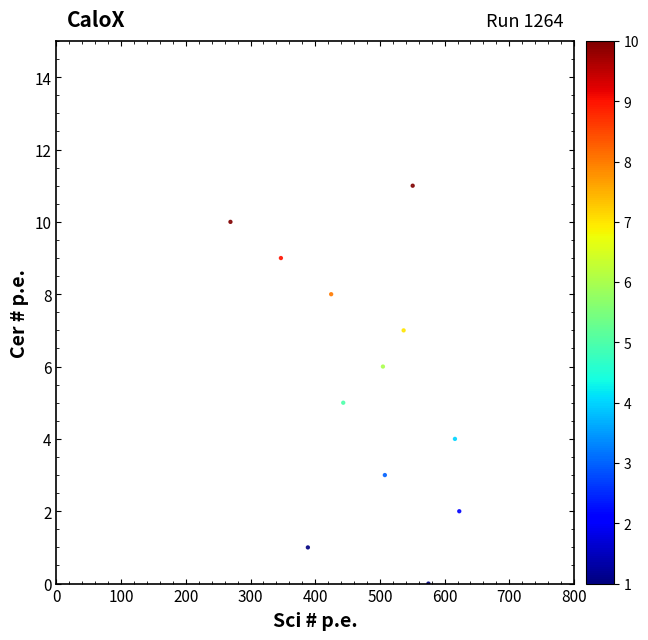

What is the range of Y values (max minus min)?

11